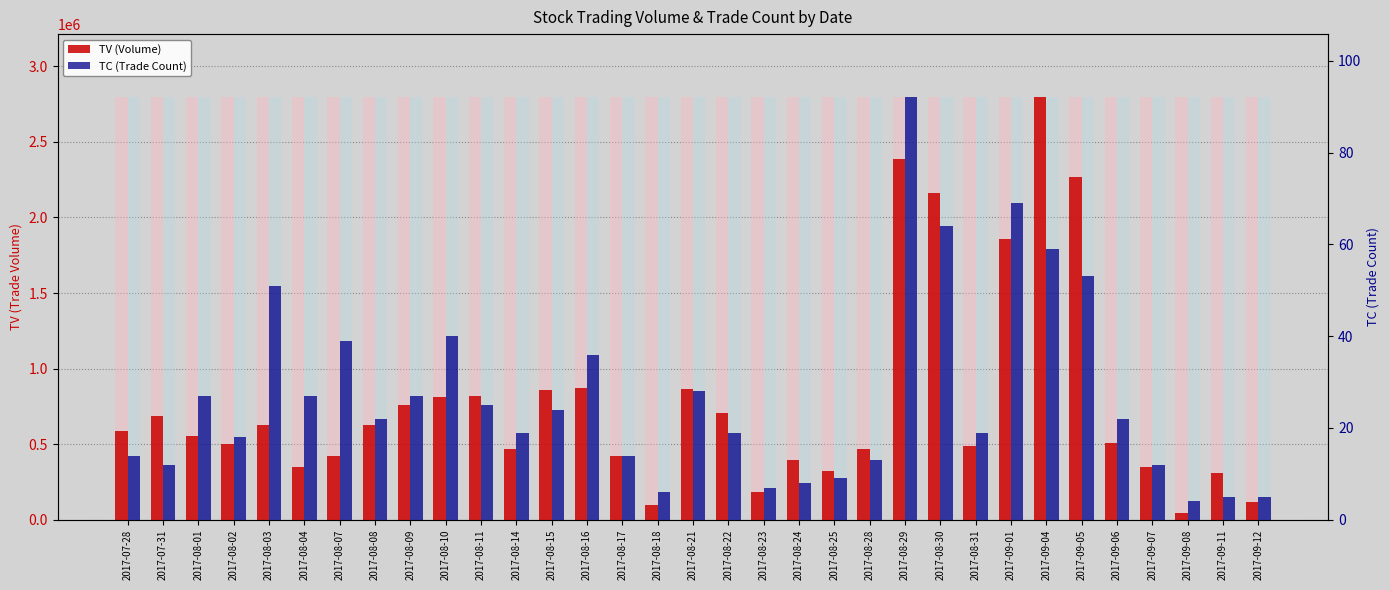

At how many categories does at least one series exceed 2290128?

2